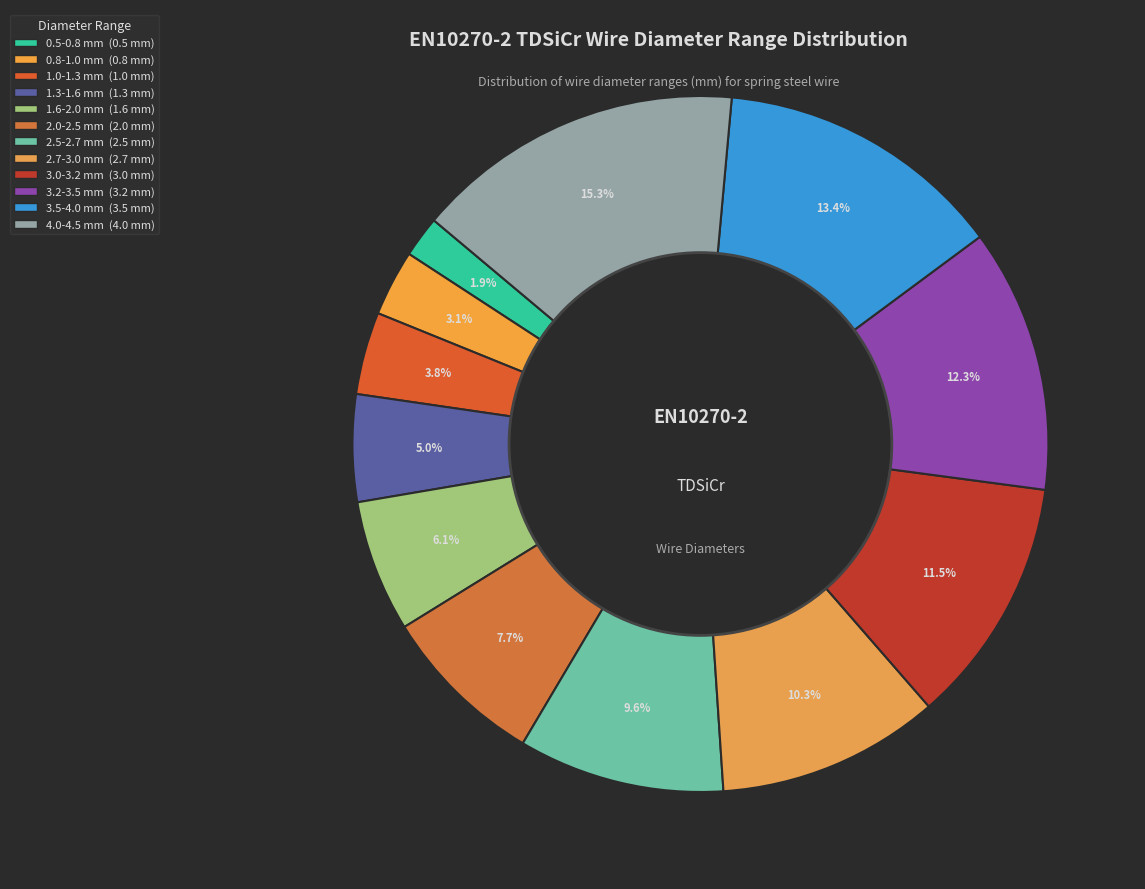

How many segments does this pie chart have?

12